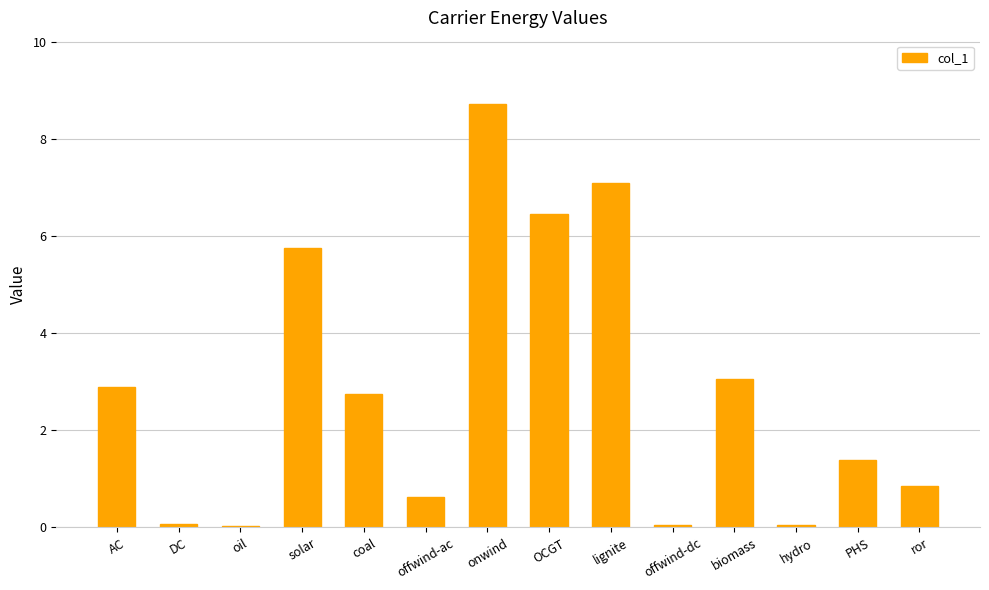

What value does the data have at offwind-ac?

0.6